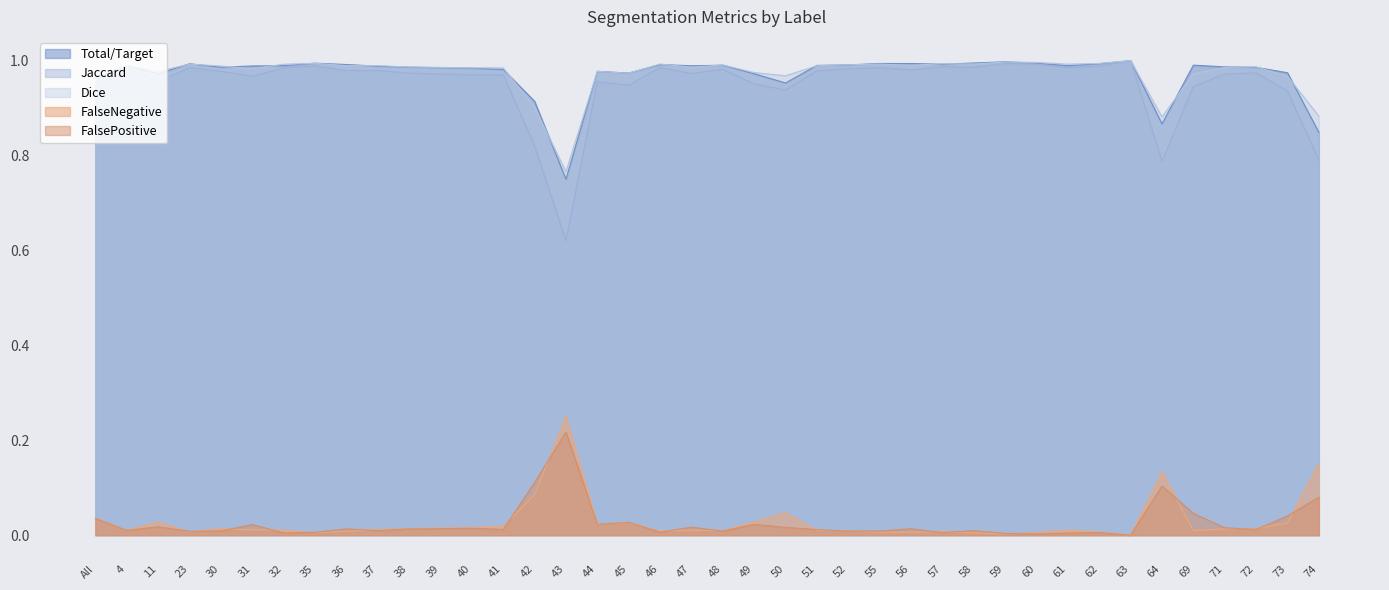

Rank the series at 30 from lowest to highest value.

FalsePositive, FalseNegative, Jaccard, Total/Target, Dice